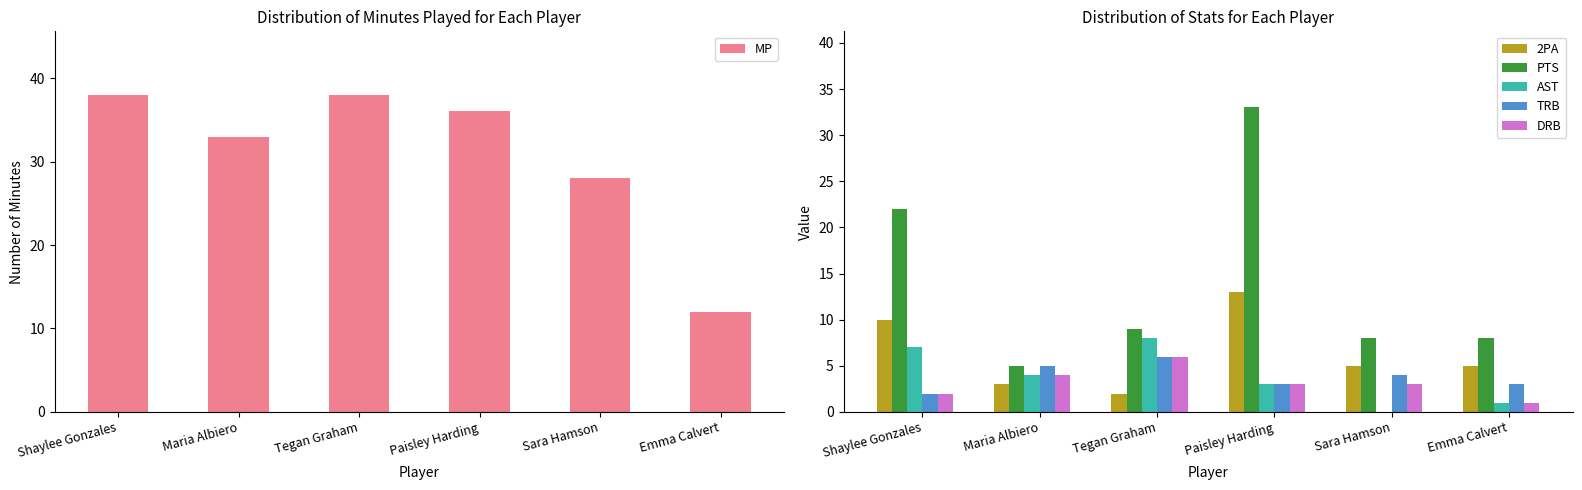

Which series has the largest total across all categories?

MP